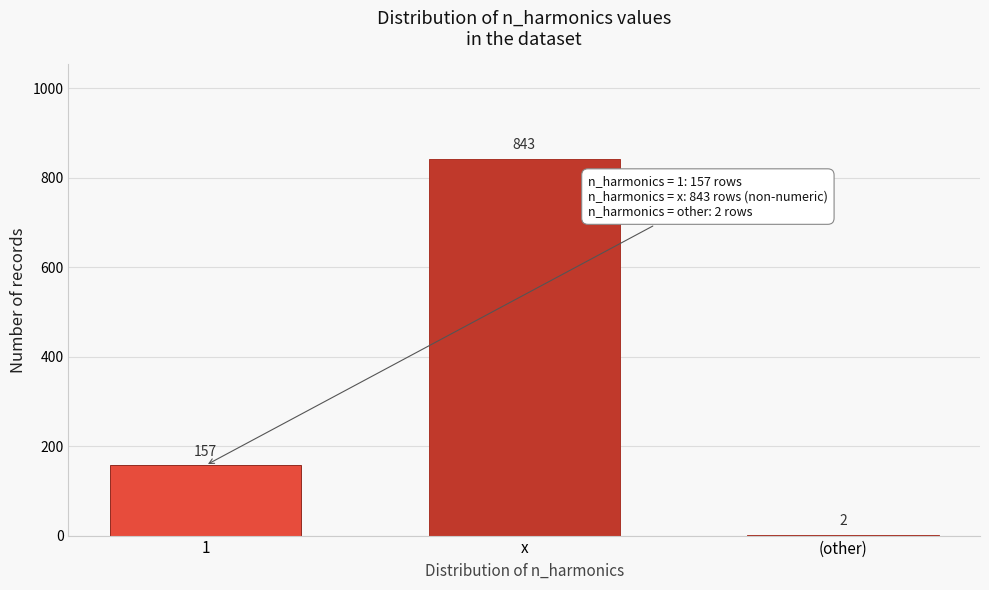

Reading left to right, transcribe all the data shown in this chart.

1=157	x=843	(other)=2